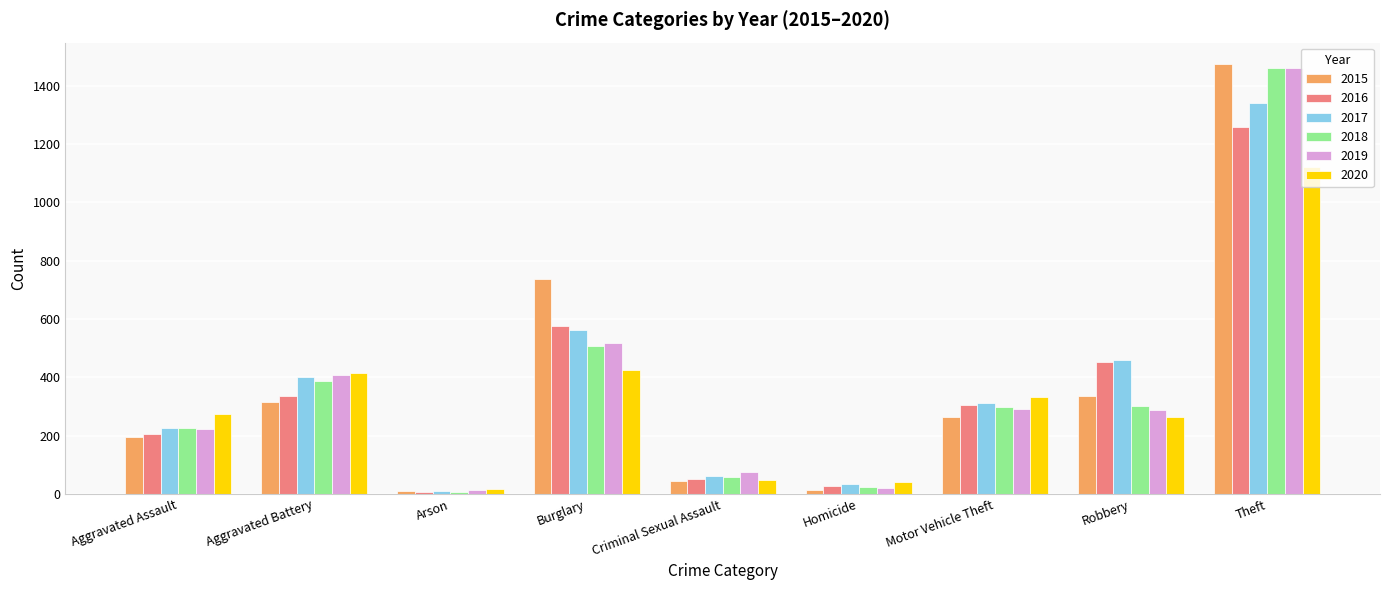

What is the spread (max minus min) of values at Robbery?

197